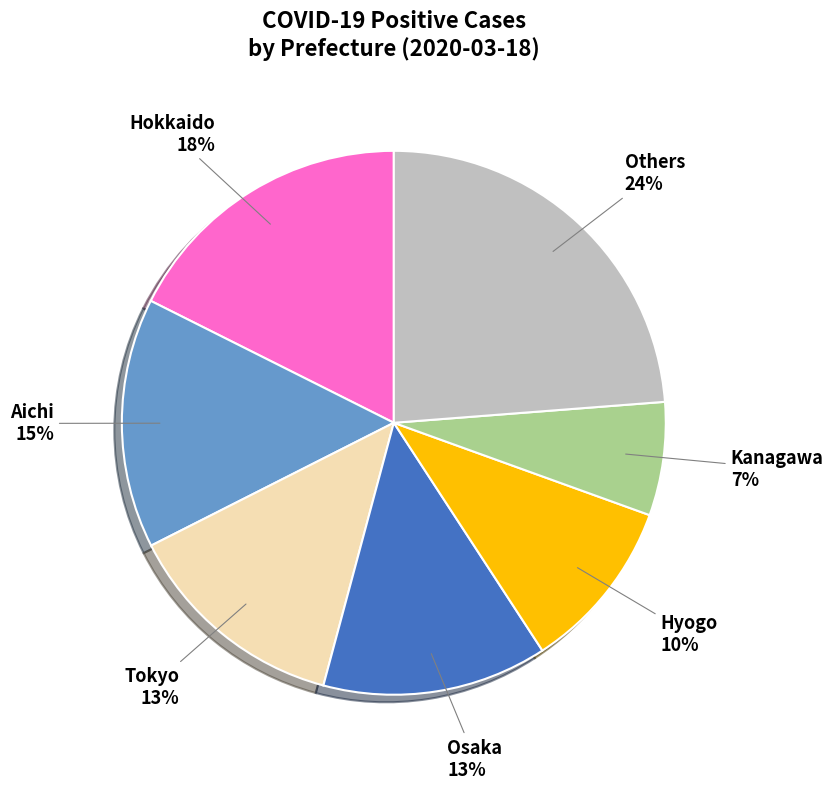

Does any single category account for the majority?

No